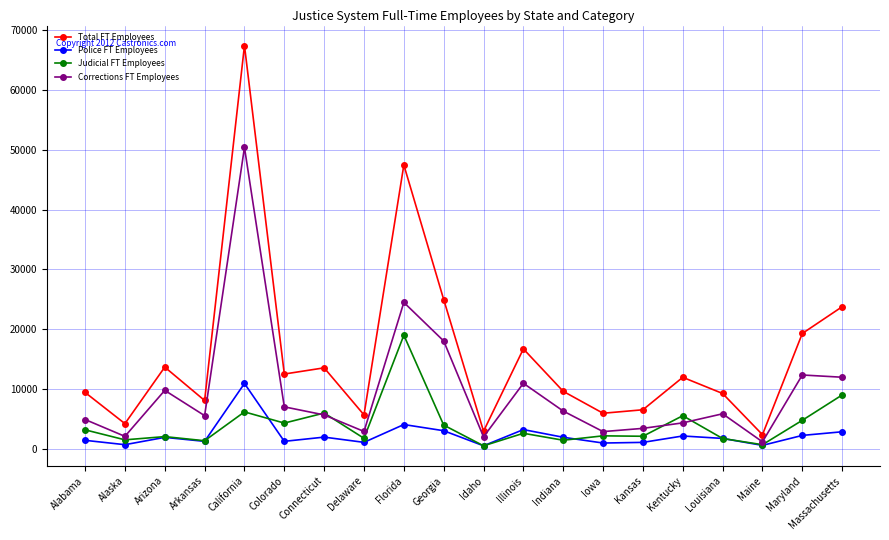

At which label is Police FT Employees closest to 5689?

Florida